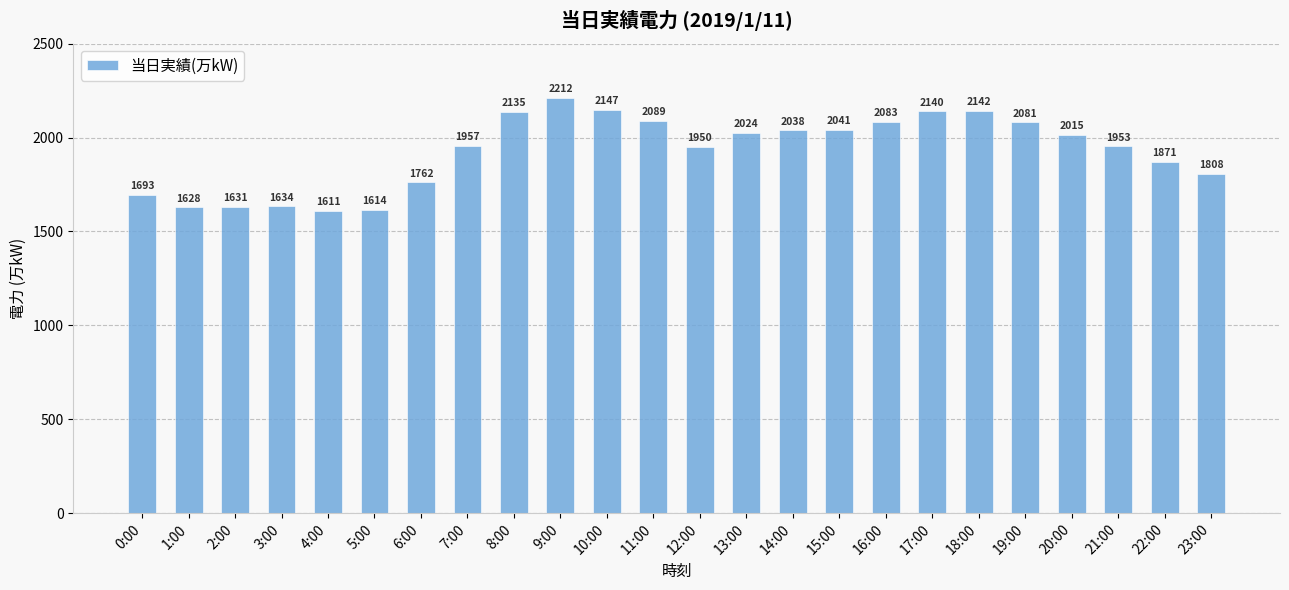

The chart shows a value of 2041 at 15:00. True or false?

True